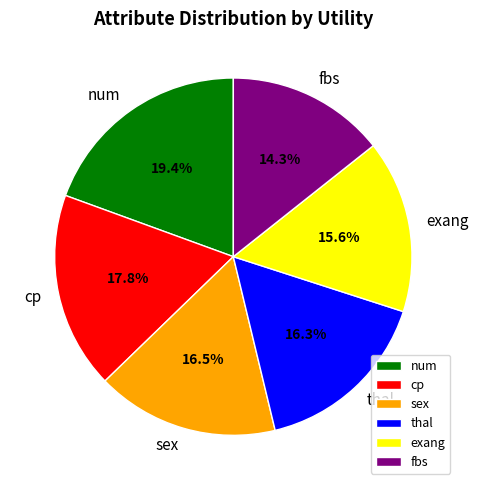

To the nearest percent, what portion does num represent?

19%